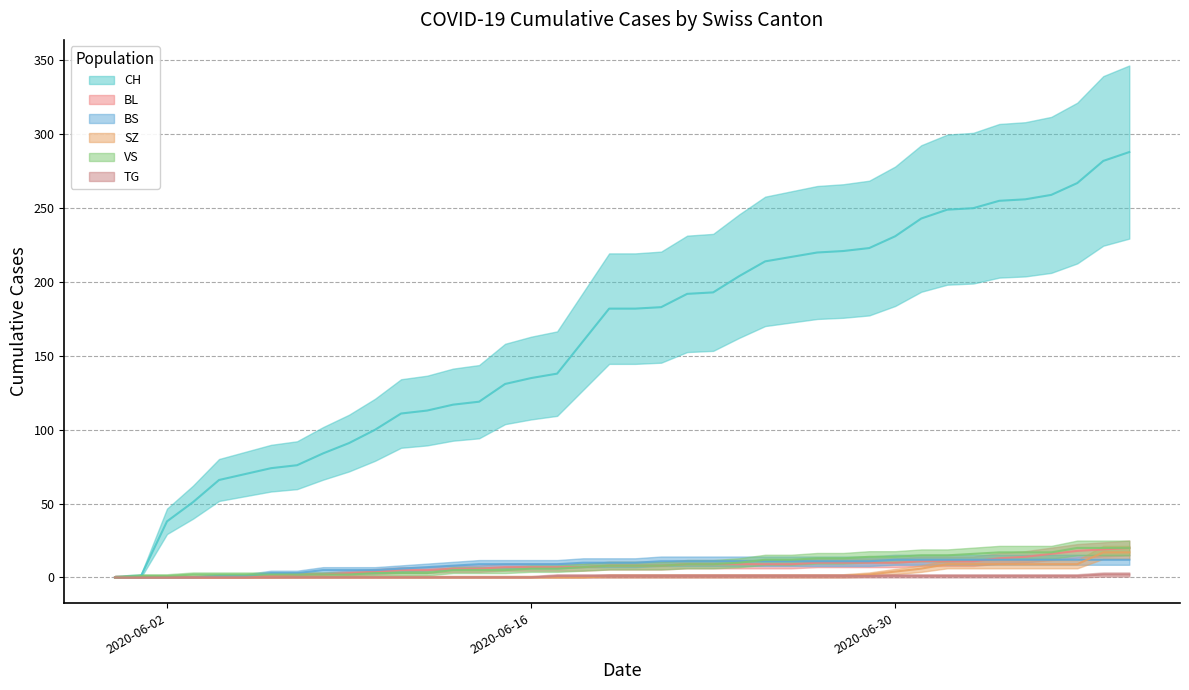

True or false: CH has more than 0 interior local peaks.

False